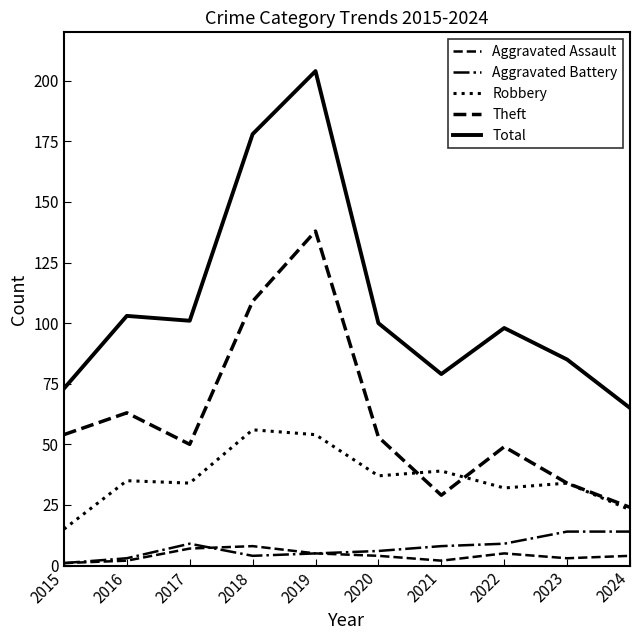

How many lines are shown in the chart?

5